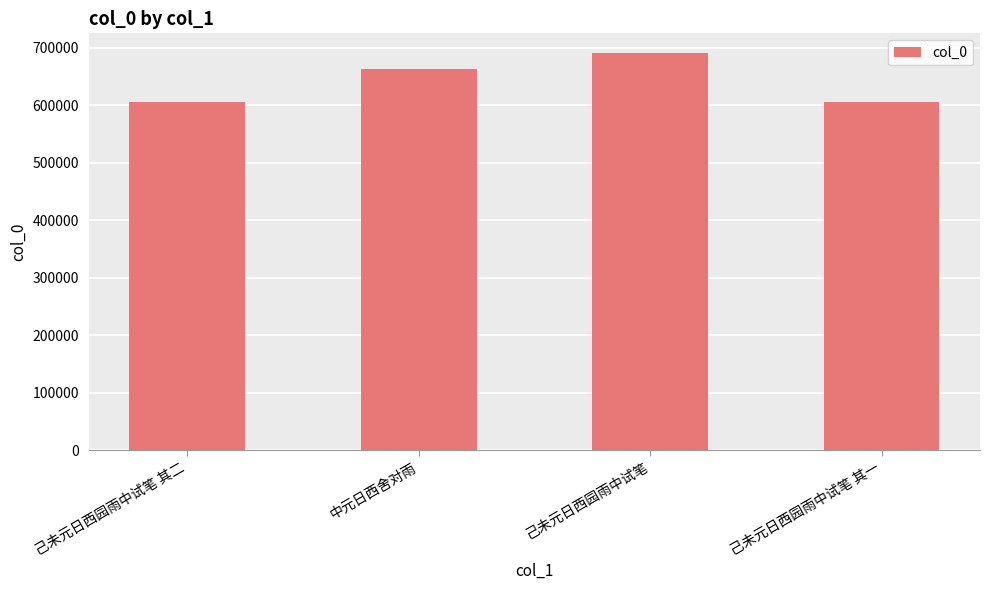

What is the label of the 1st bar from the left?

己未元日西园雨中试笔 其二